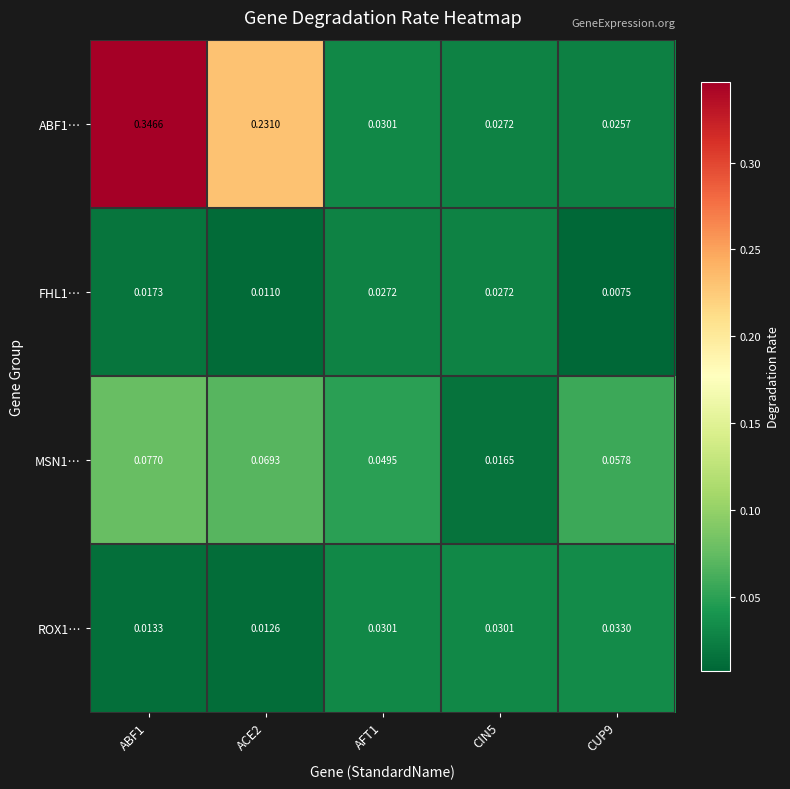

Is the value of FHL1… at CUP9 greater than the value of ABF1… at CUP9?

No